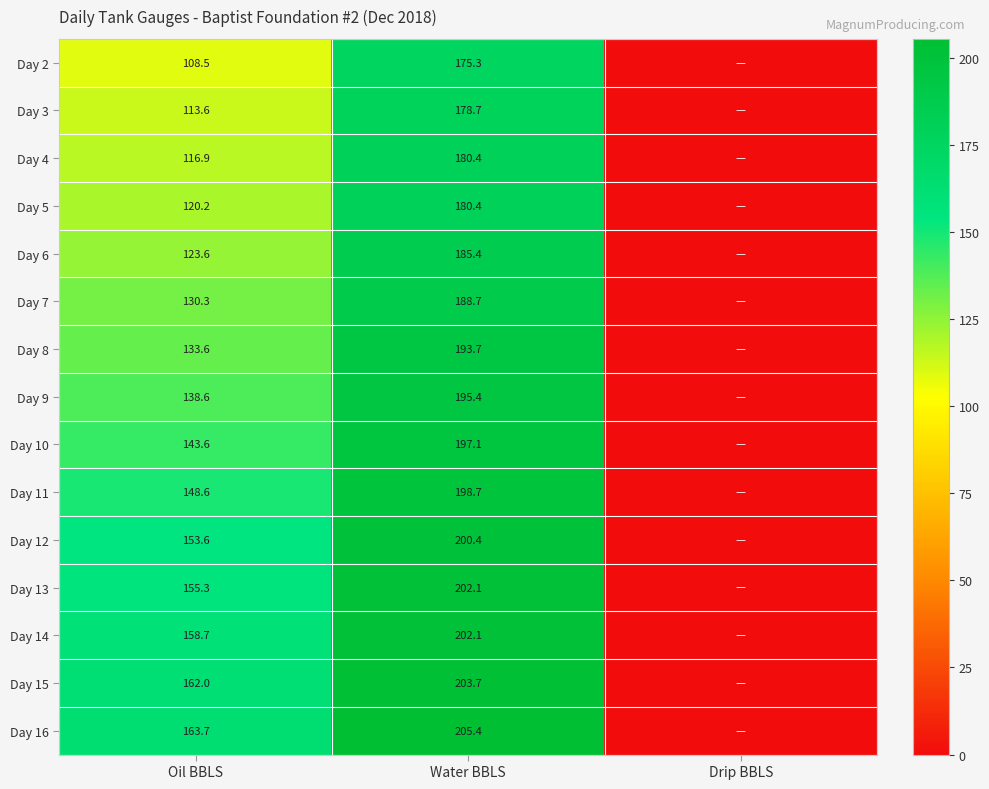

What is the difference between the highest and lowest values at Oil BBLS?

55.2